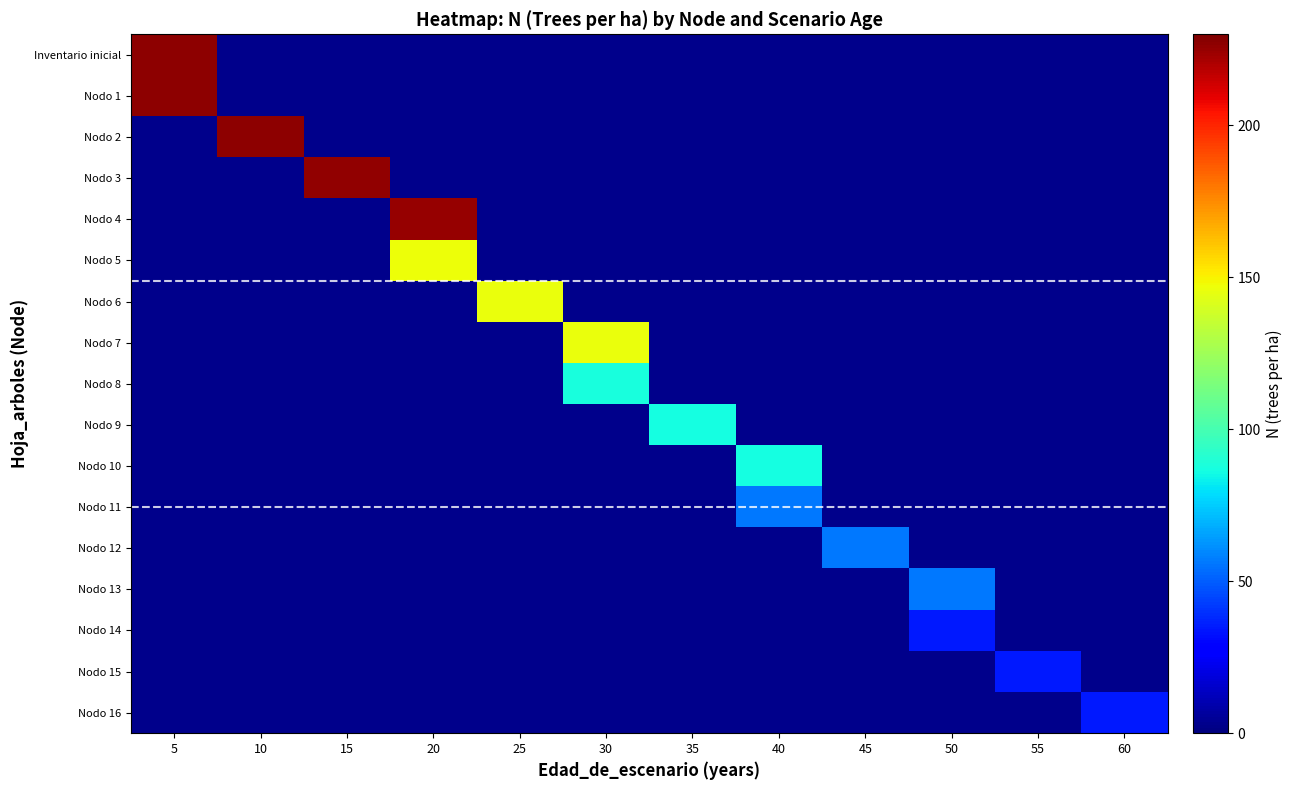

Which category has the highest value across all series?

5